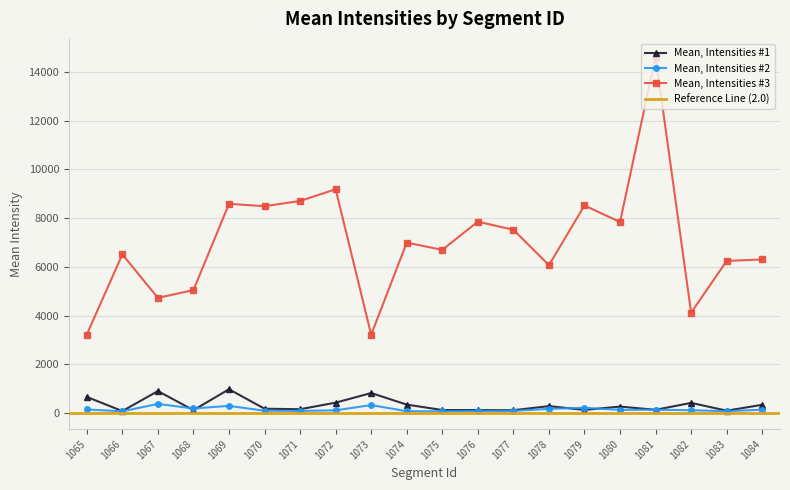

How many interior local valleys does the Mean, Intensities #3 series have?

7